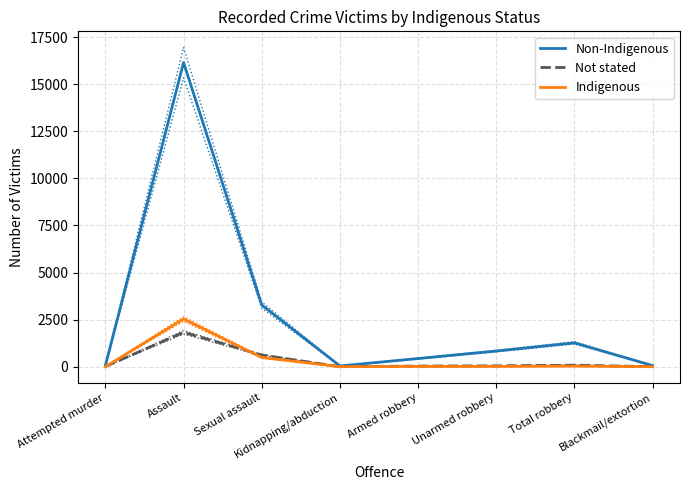

How many distinct data groups are displayed?

3